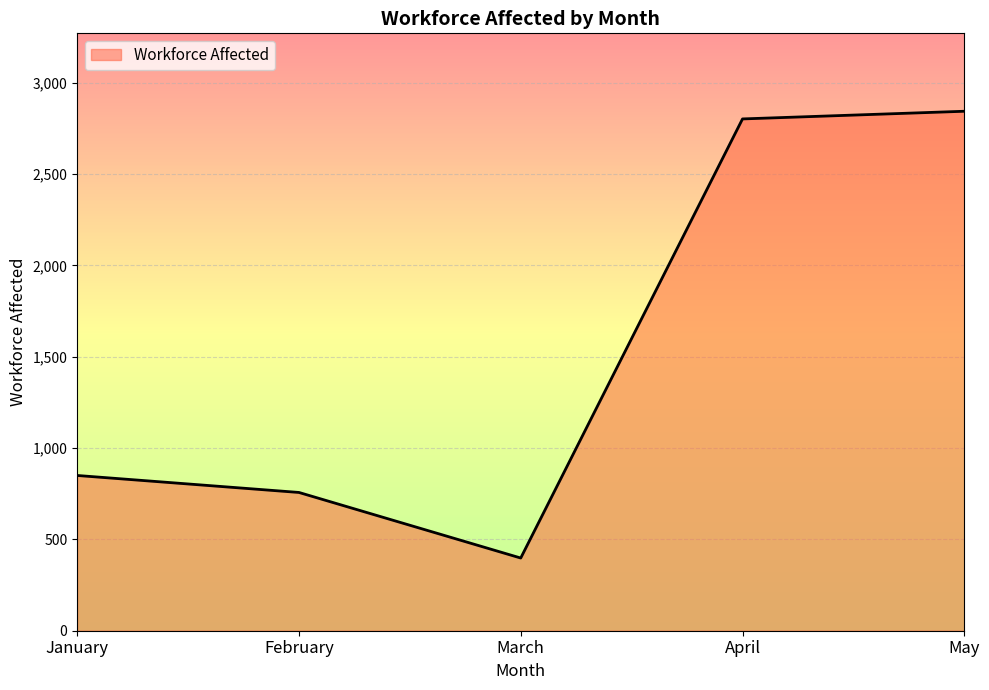

Reading left to right, extract all data points from this chart.

January=850	February=757	March=398	April=2802	May=2844